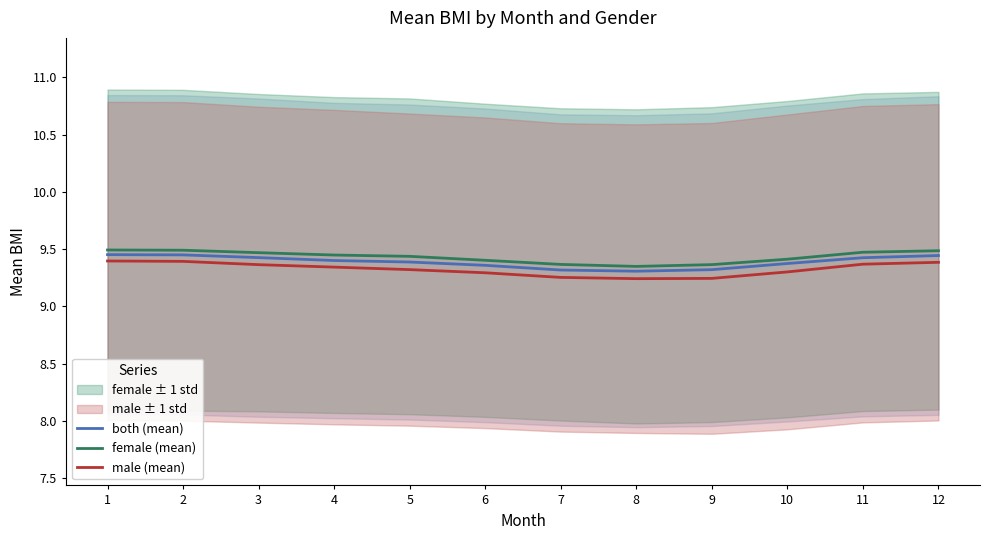

How many lines are shown in the chart?

3